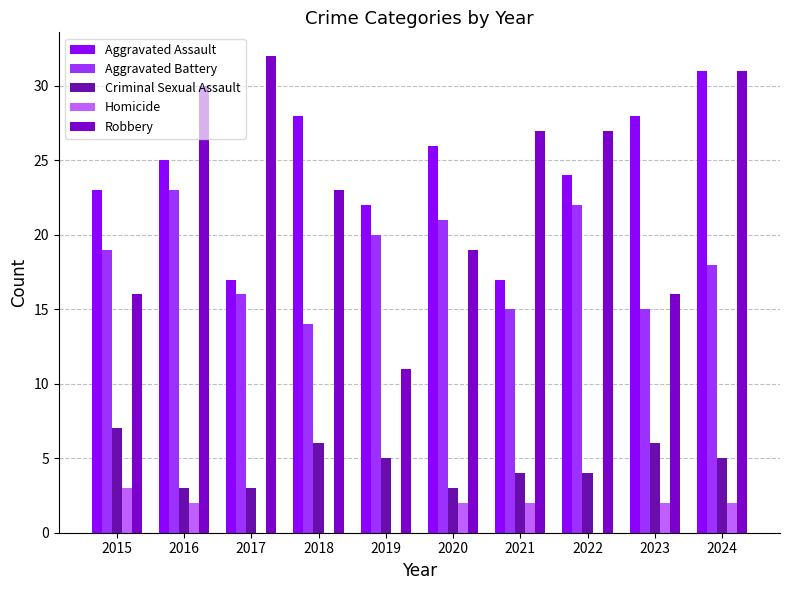

How many series are shown in this chart?

5